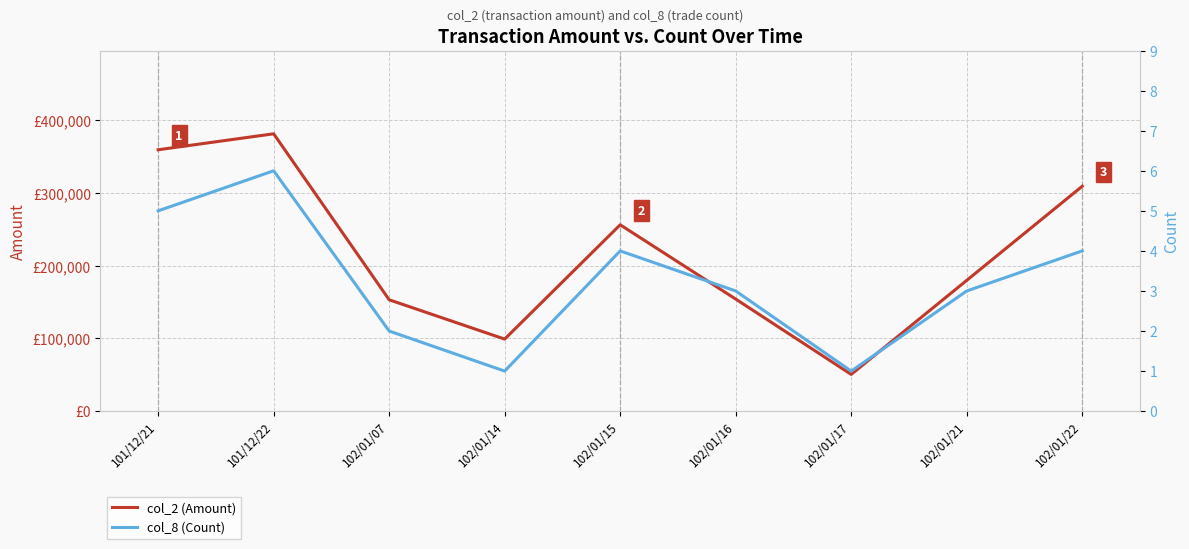

Does the chart display data point markers on the line(s)?

No